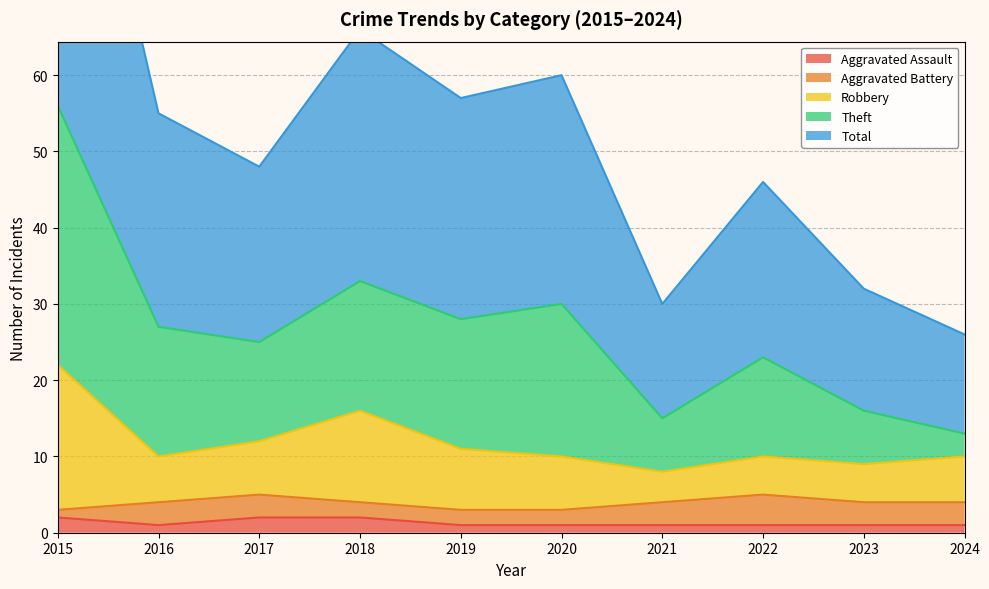

What is the average value of the Total series?

27